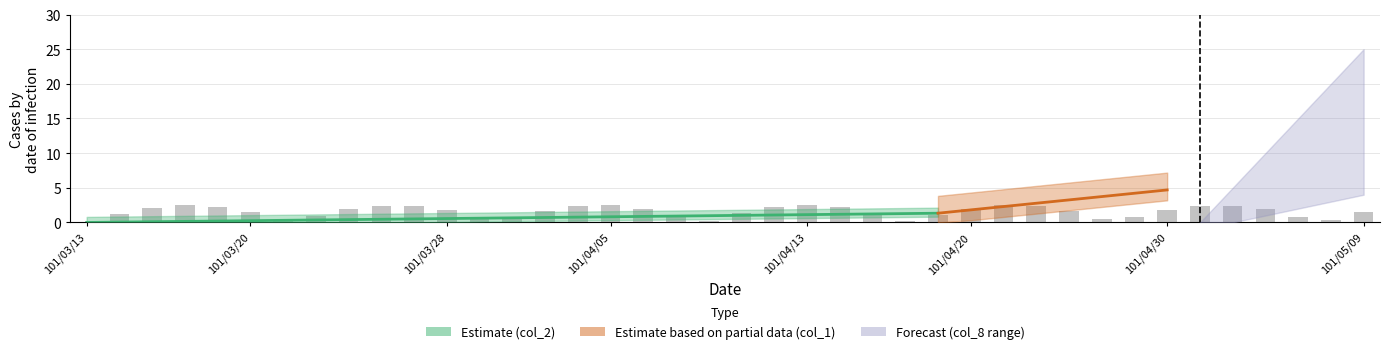

Reading left to right, what are all the values shown in this chart?

0.0	1.2	2.1	2.5	2.3	1.5	0.4	0.9	1.9	2.4	2.4	1.8	0.7	0.5	1.6	2.3	2.5	2.0	1.0	0.2	1.4	2.2	2.5	2.2	1.3	0.2	1.1	2.0	2.5	2.3	1.6	0.5	0.7	1.8	2.4	2.4	1.9	0.9	0.4	1.5